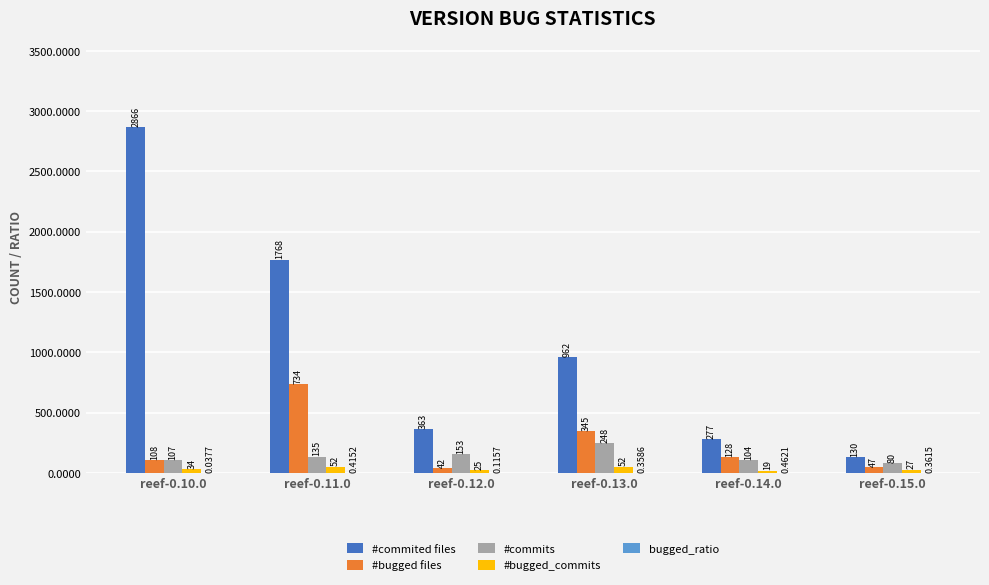

Which series has the largest total across all categories?

#commited files